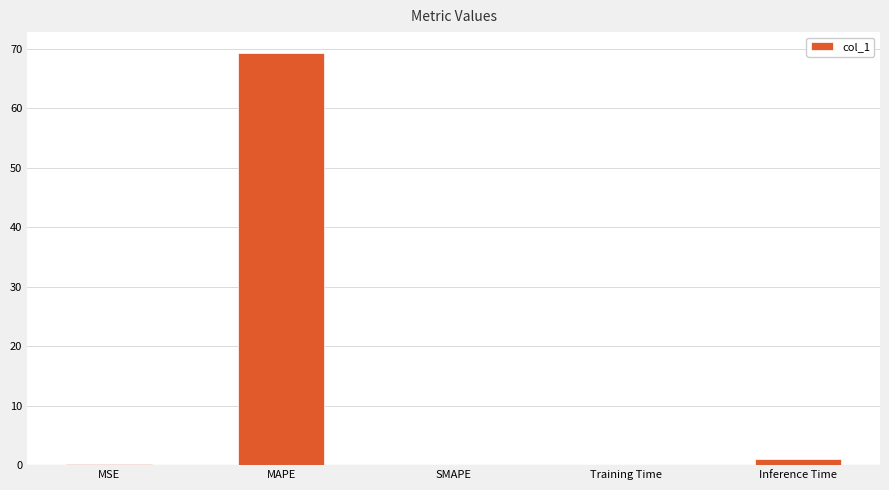

Is it true that the value at SMAPE is 0.0?

True